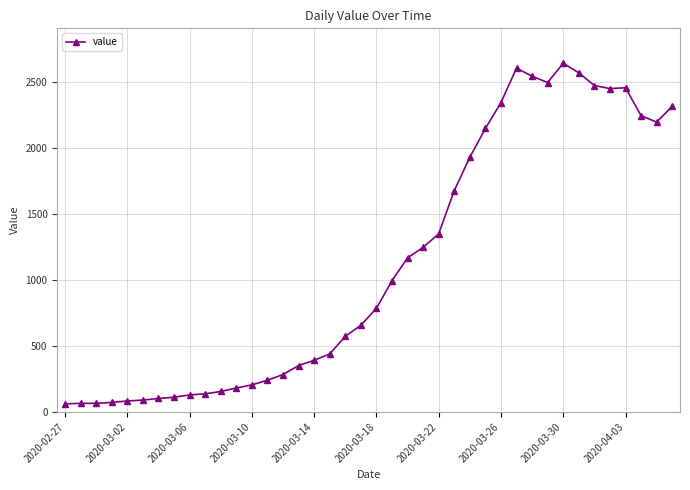

True or false: there are more than 2 points higher than both neighbors.

True